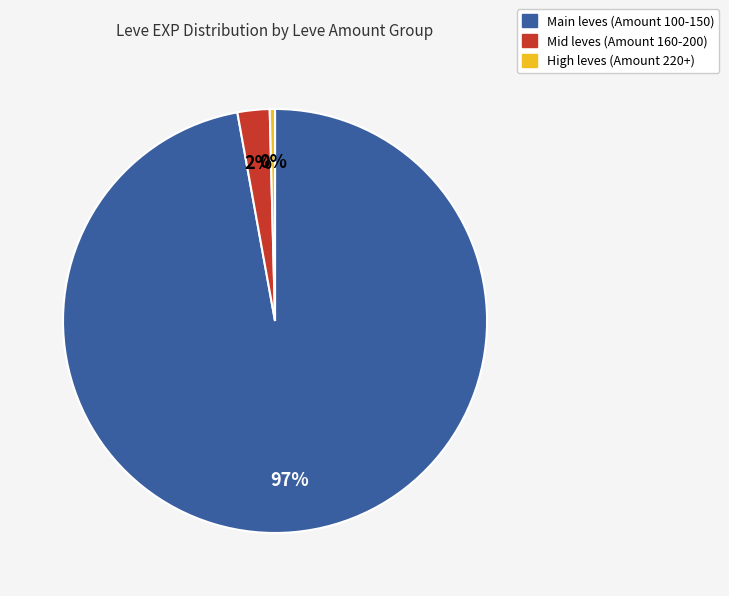

Count the number of slices in the pie.

3